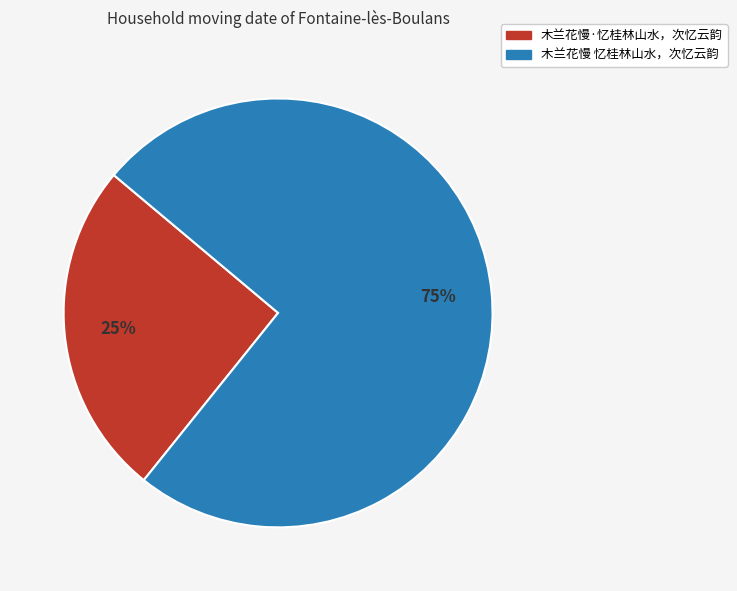

What is the majority slice?

木兰花慢 忆桂林山水，次忆云韵